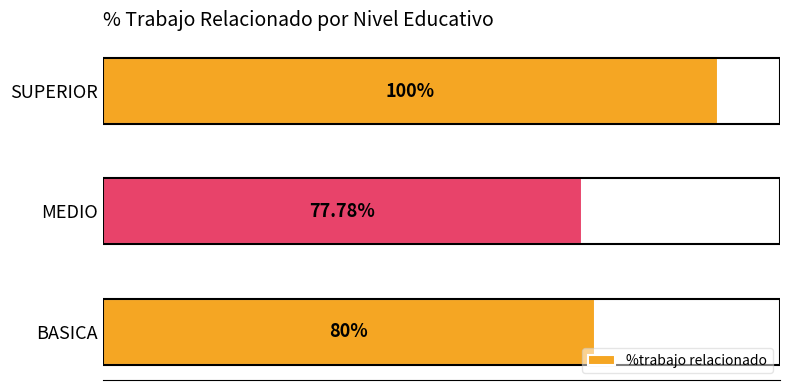

Which has a higher value, MEDIO or BASICA?

BASICA